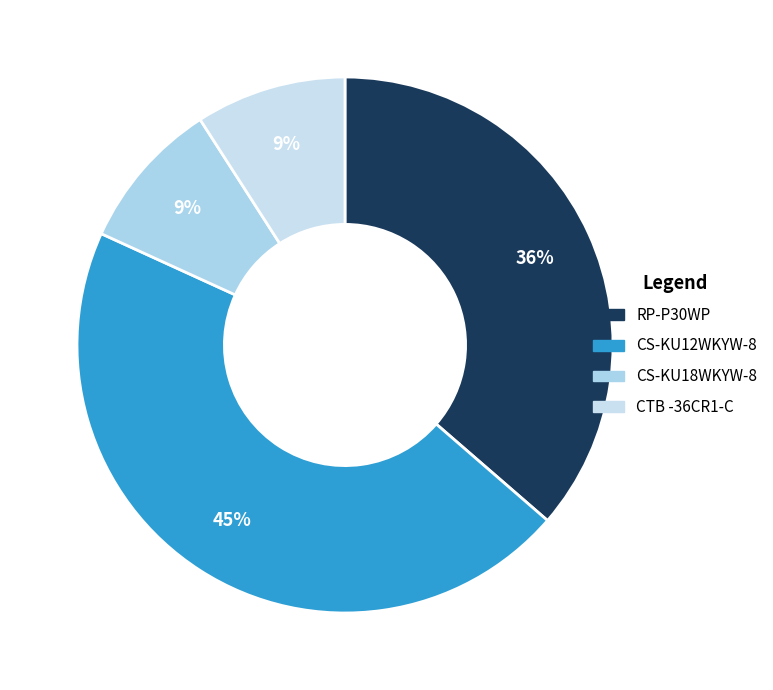

Approximately how many times larger is the value at RP-P30WP compared to CS-KU18WKYW-8?

4.0